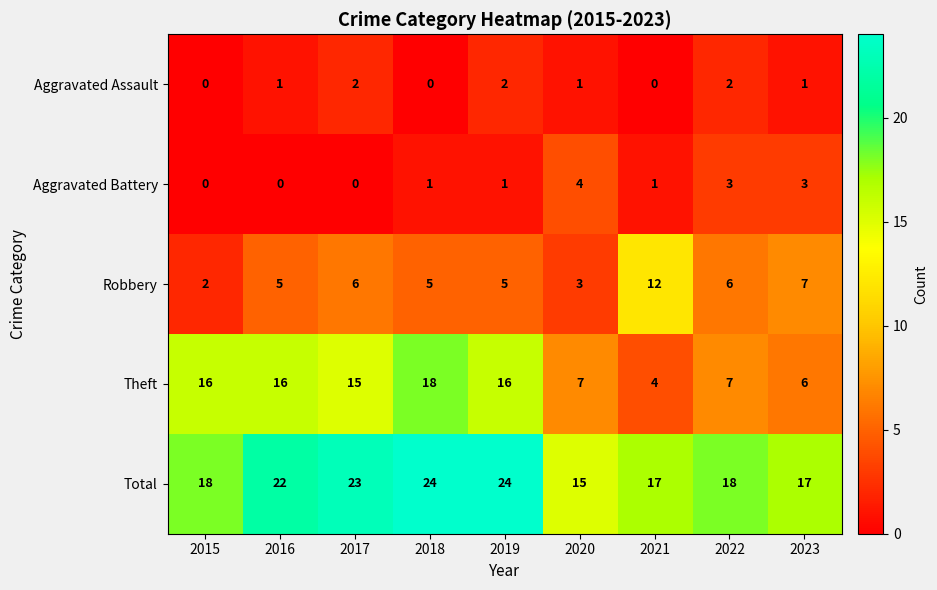

What is the approximate value of Aggravated Battery at 2023?

3